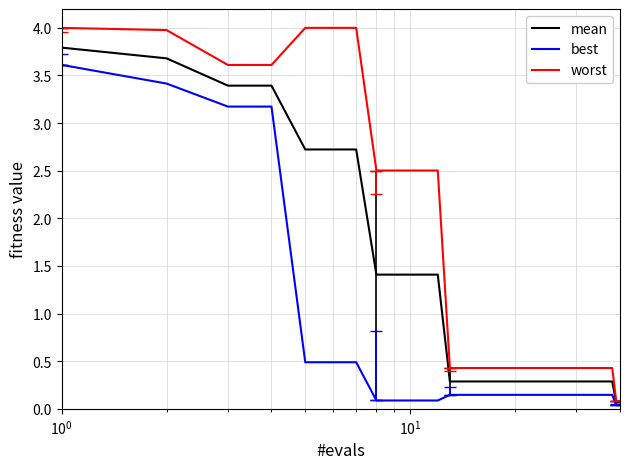

What is the greatest value displayed?

4.0